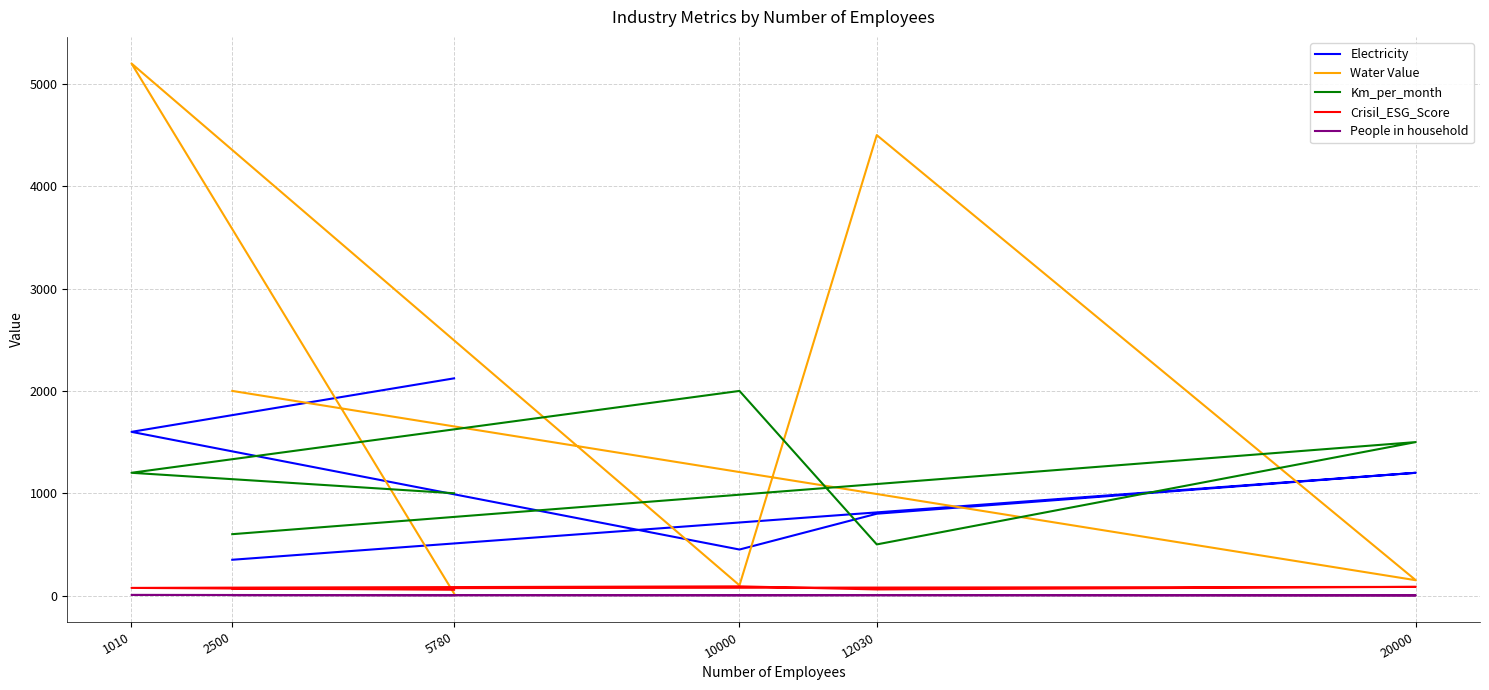

True or false: Km_per_month has a value of 600 at 2500.

True